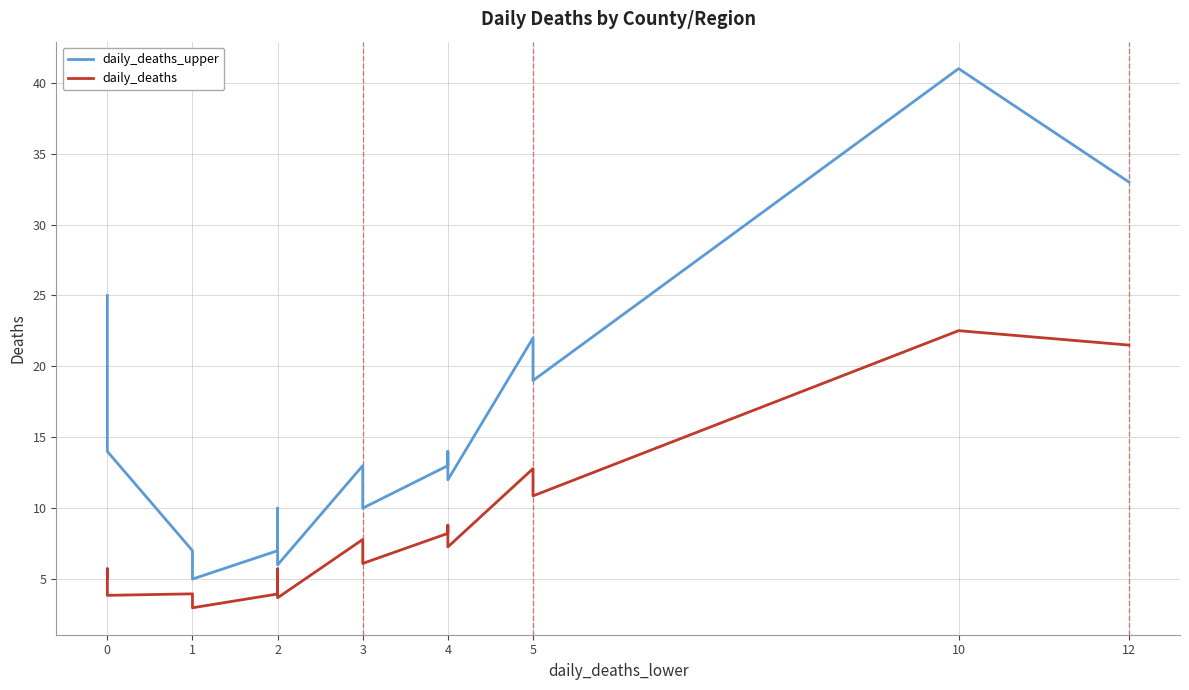

True or false: daily_deaths_upper and daily_deaths intersect in this chart.

False